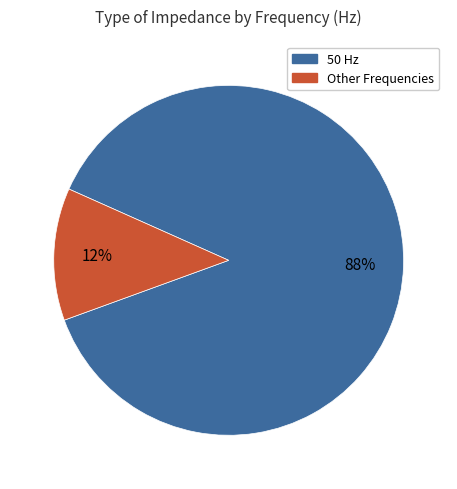

Does any single category account for the majority?

Yes